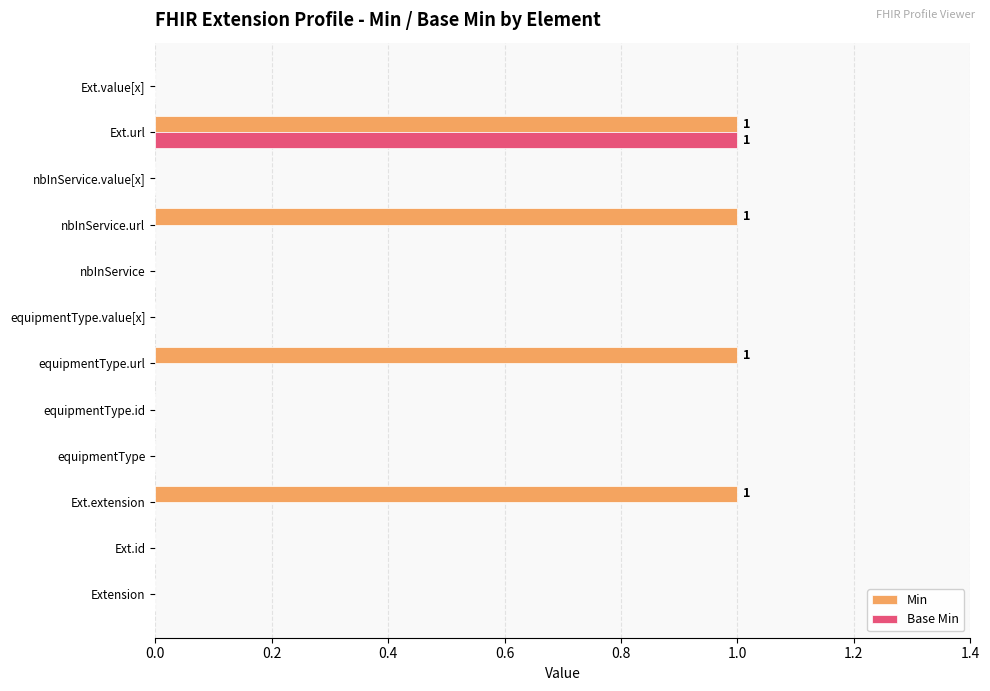

At which label does Base Min reach its peak?

Ext.url